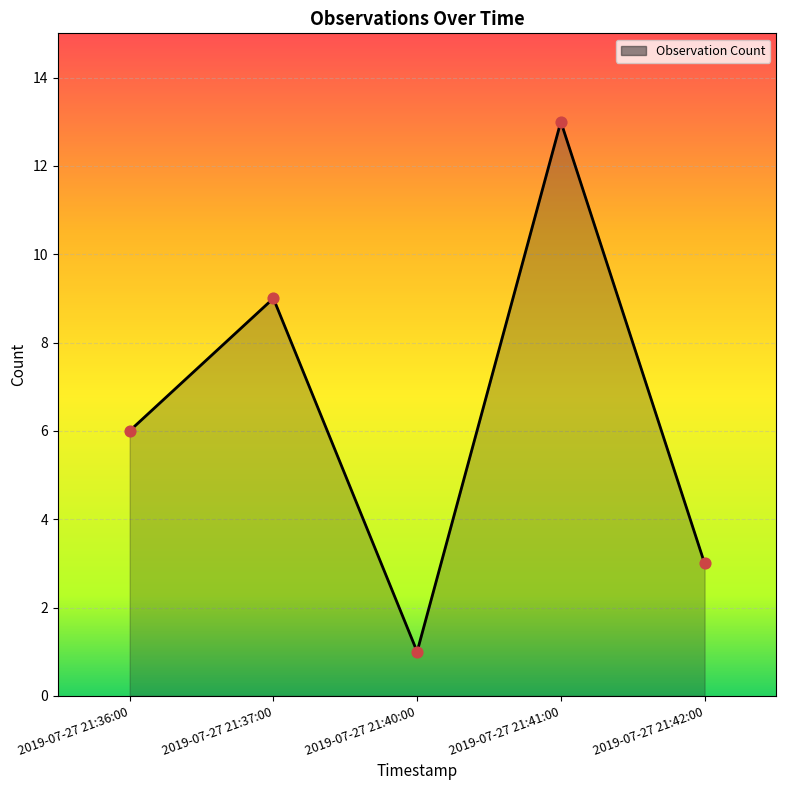

Which has a higher value, 2019-07-27 21:36:00 or 2019-07-27 21:41:00?

2019-07-27 21:41:00